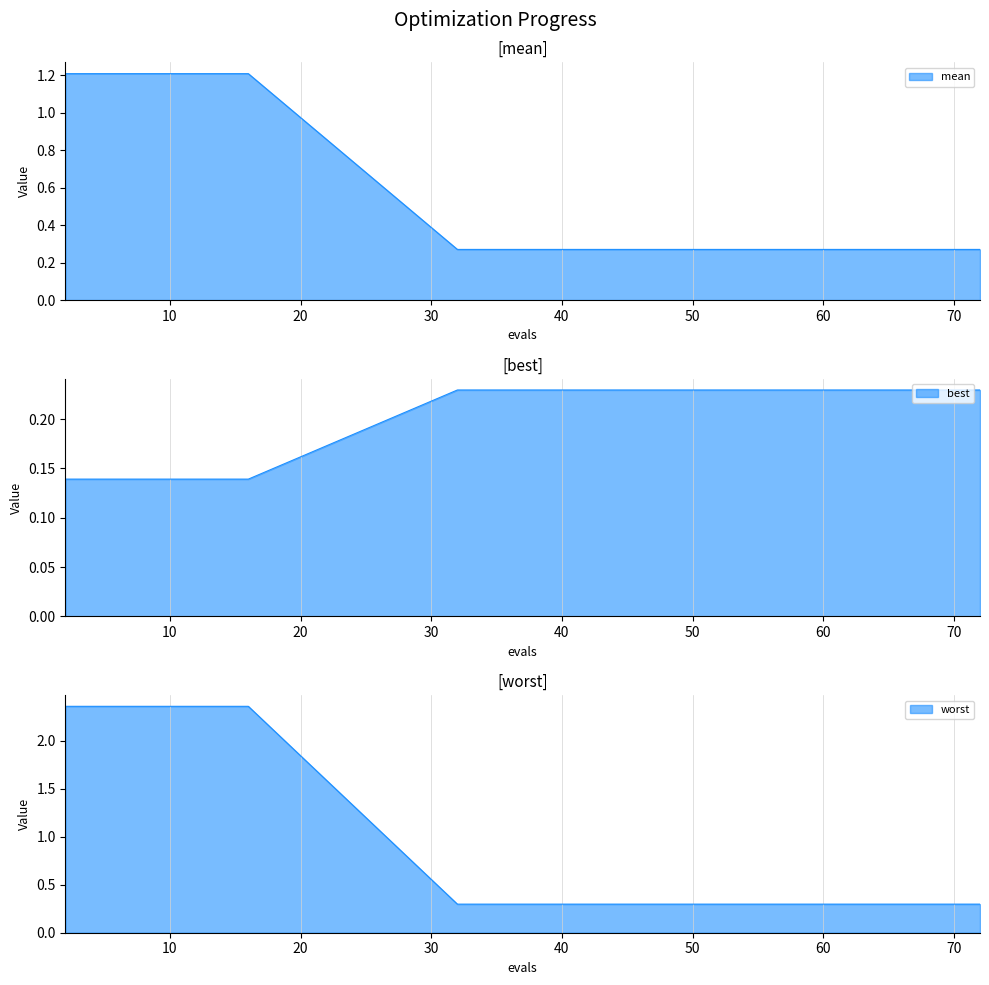

Which series has the widest spread of values?

worst